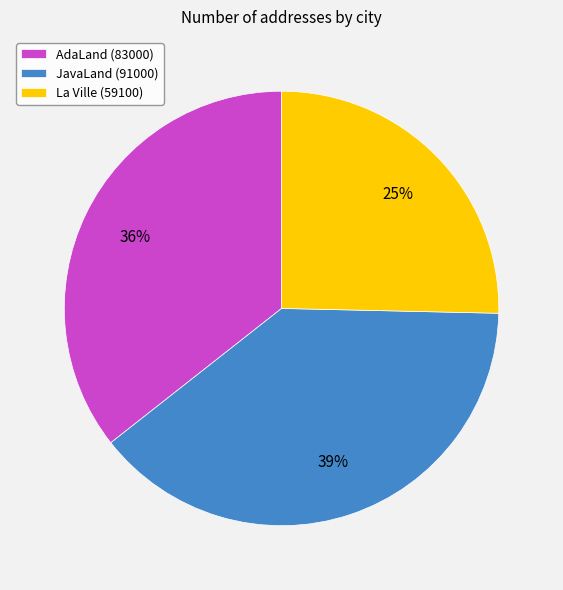

Which category has the smallest portion of the pie?

La Ville (59100)